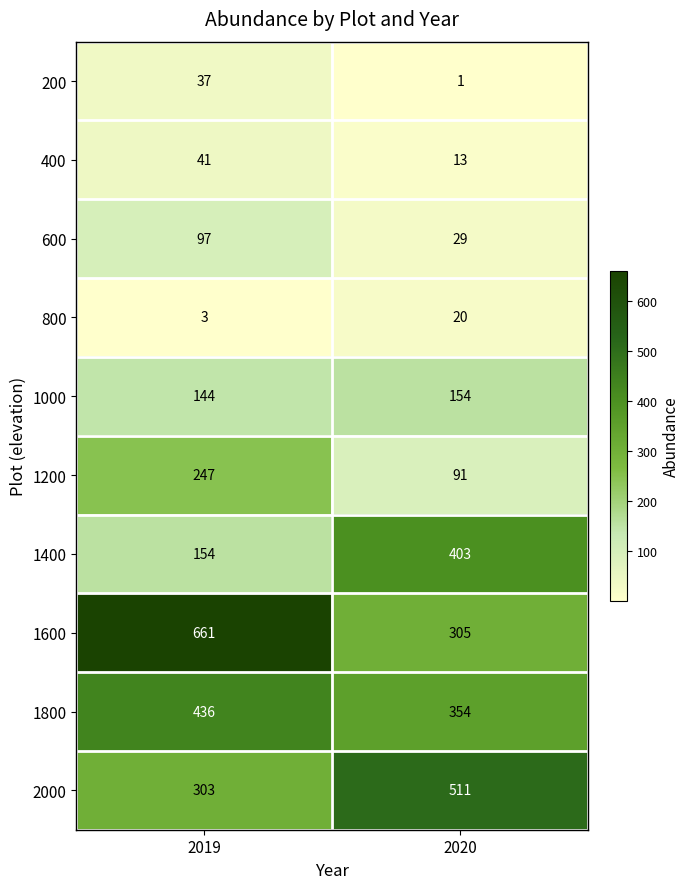

Which series changed the most between 2019 and 2020?

1600